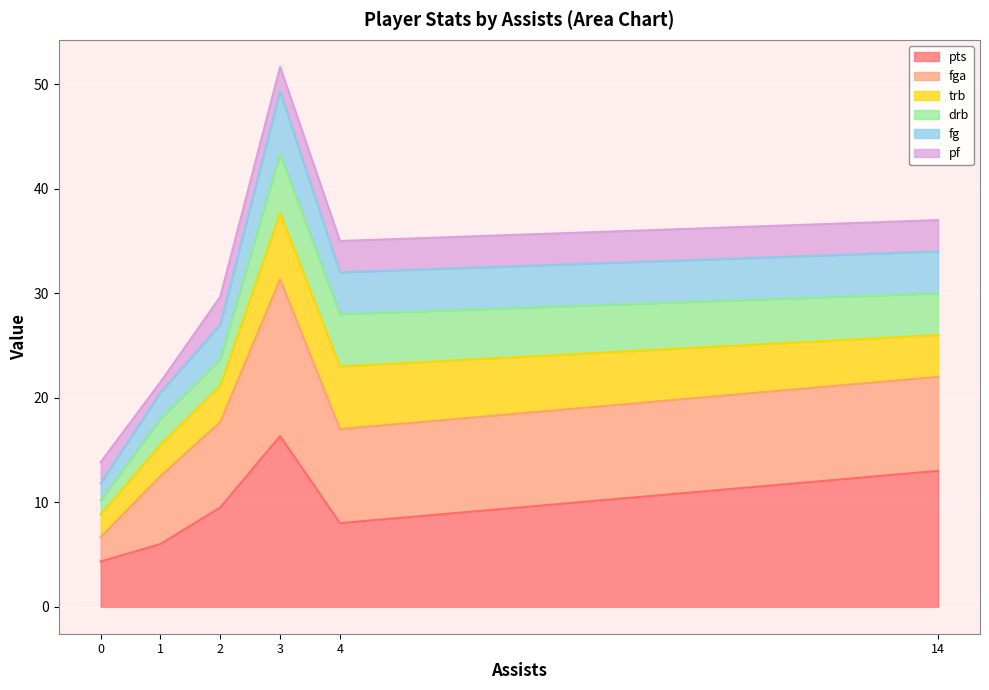

Rank the series by their maximum value, from highest to lowest.

pts, fga, trb, fg, drb, pf